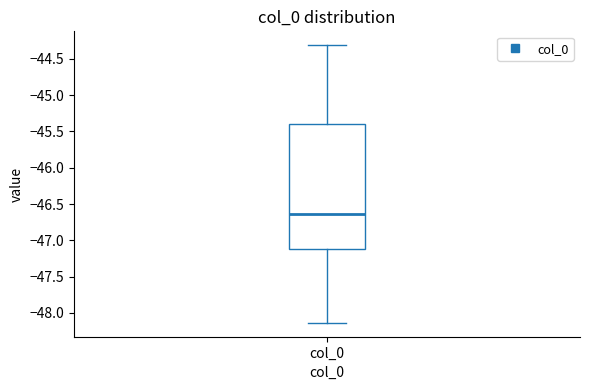

Read this box plot against the y-axis: the position of the median line, the range covered by the box, and the ends of both whiskers. The values are not printed on the chart, so give them approximately, as read against the axis.

median -46.65, box -47.10 to -45.40, whiskers -48.15 to -44.30